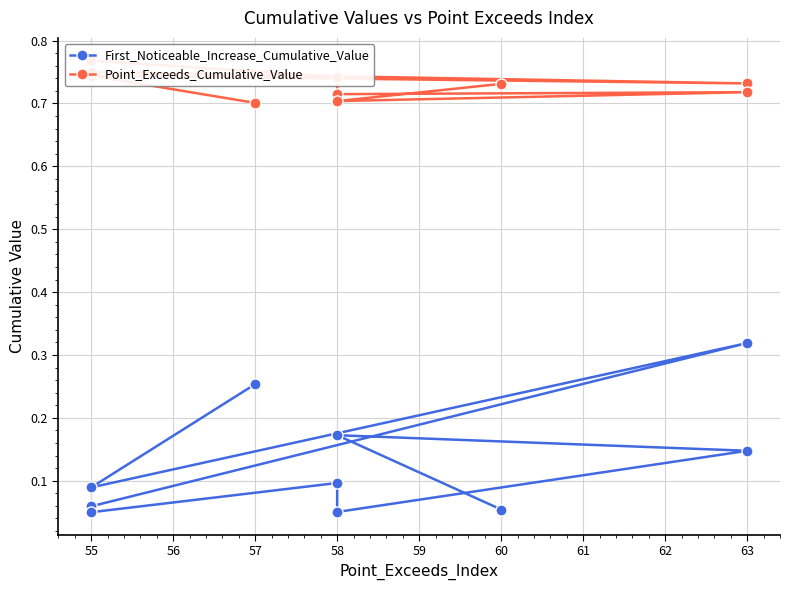

Where is the first local maximum for Point_Exceeds_Cumulative_Value?

55